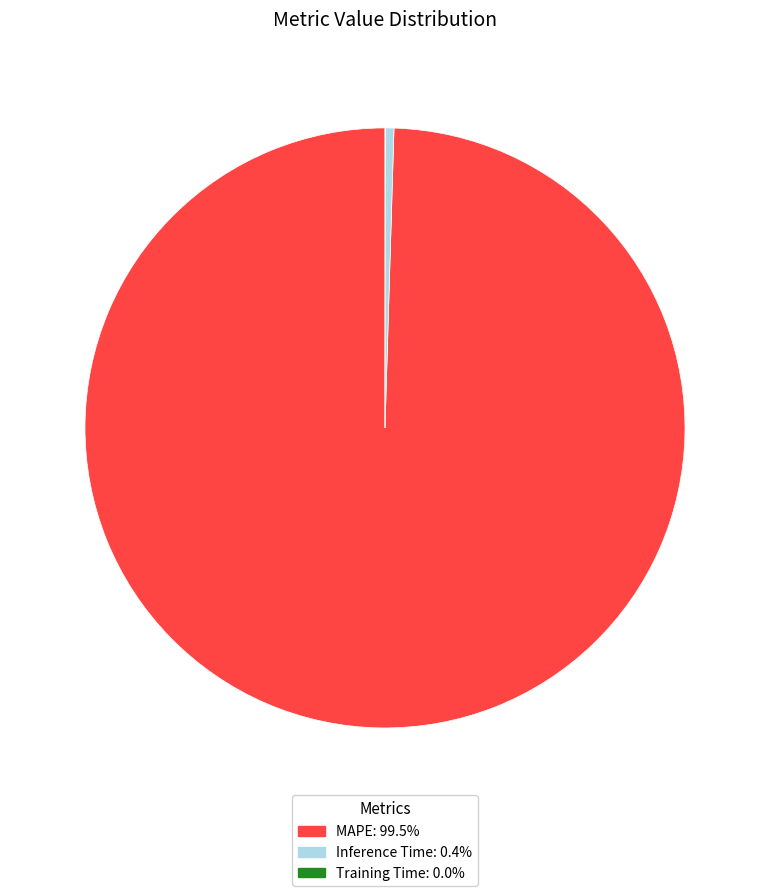

Do Inference Time: 0.4% and MAPE: 99.5% together represent more than half of the pie?

Yes